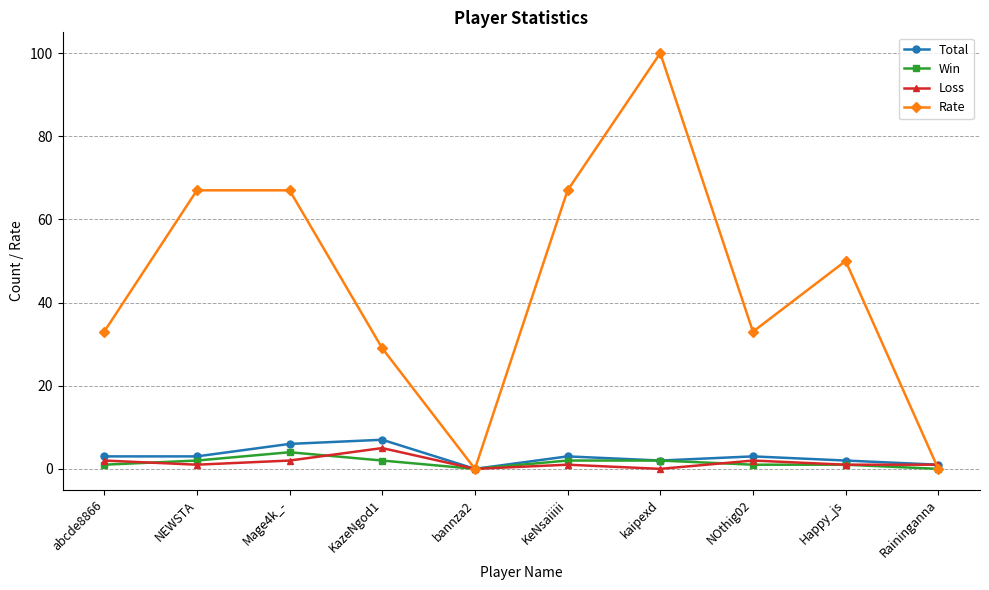

What is the label of the 2nd point from the left?

NEWSTA